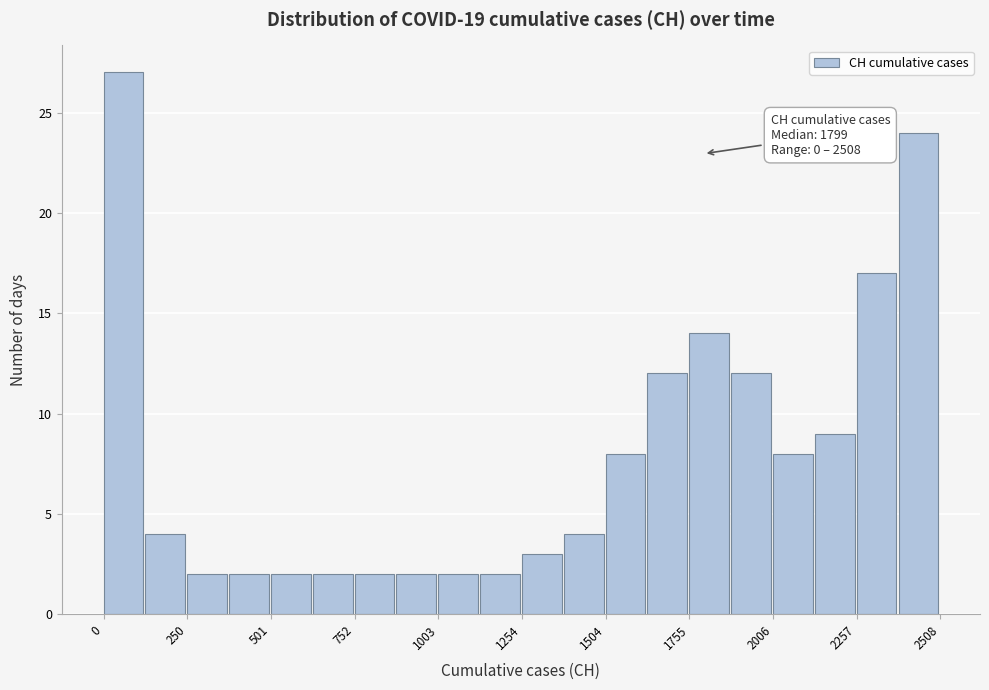

Around what value on the x-axis is the tallest bar? Give the approximate position of its centre, as read against the axis.

50